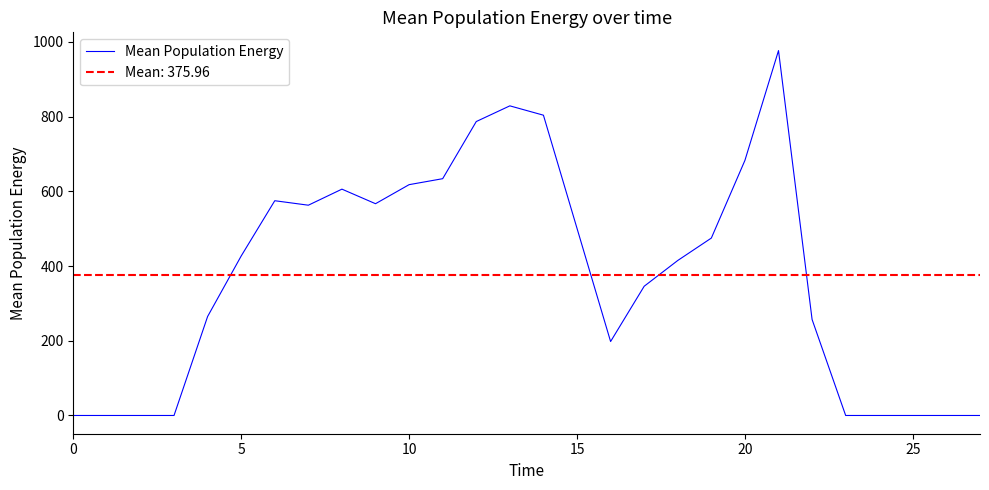

What is the highest value of the Mean Population Energy series?

977